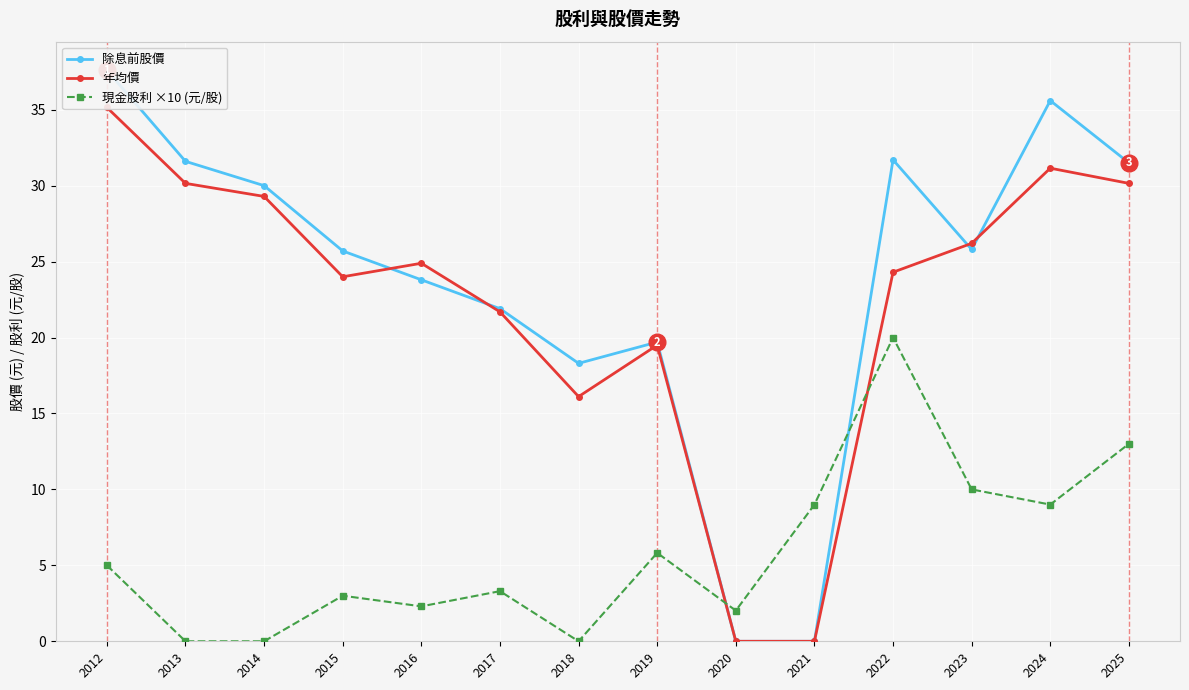

Where does the 除息前股價 series first go above 25?

2012